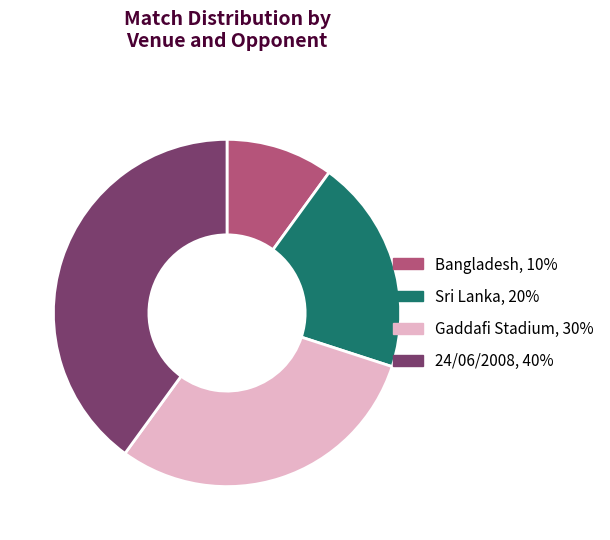

Does any single category account for the majority?

No